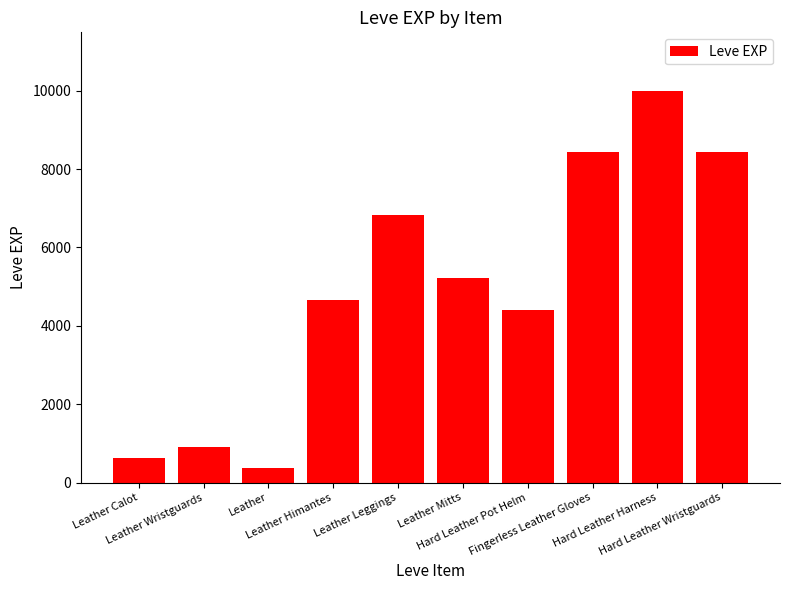

Reading left to right, what are all the values shown in this chart?

630	900	370	4660	6840	5220	4410	8430	9990	8430